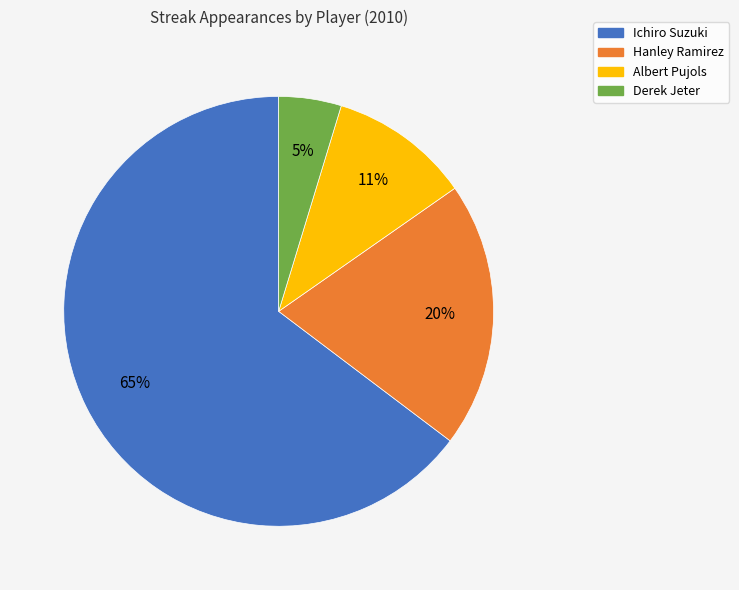

True or false: Hanley Ramirez accounts for 20% of the total.

True